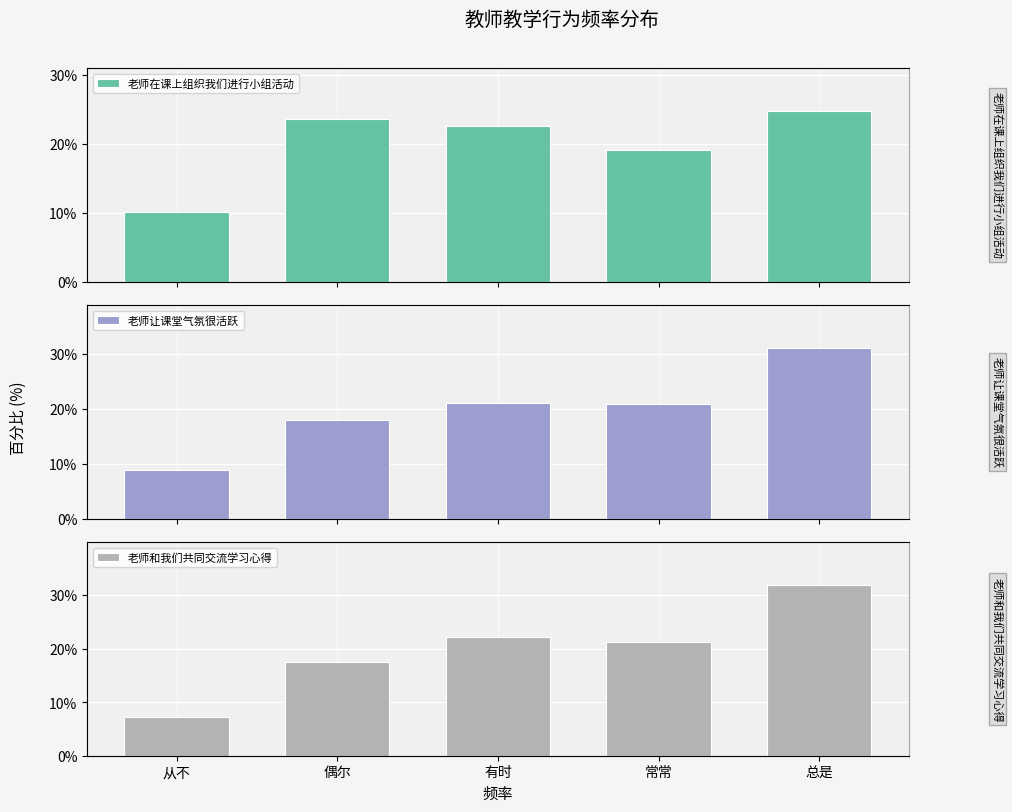

What is the greatest value displayed?

31.9